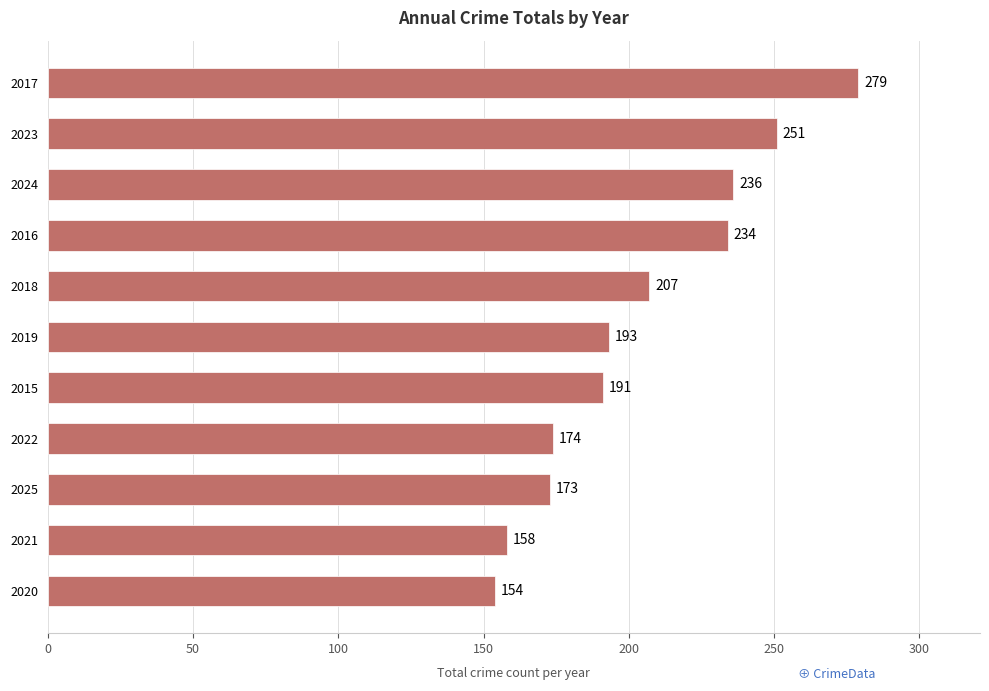

Rank the categories by value from lowest to highest.

2020, 2021, 2025, 2022, 2015, 2019, 2018, 2016, 2024, 2023, 2017